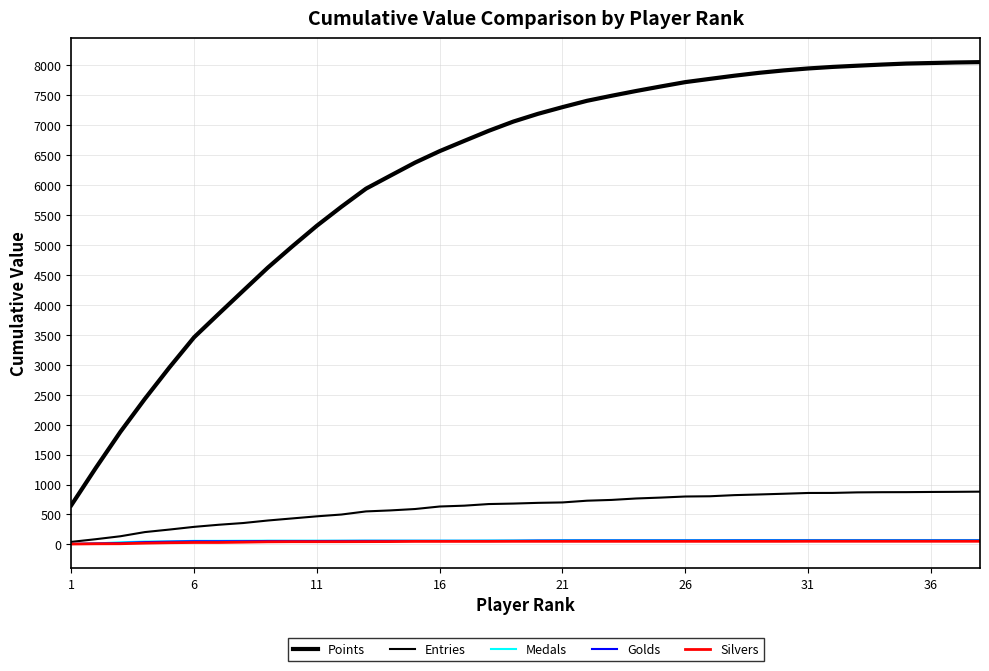

Count the number of categories in the chart.

38